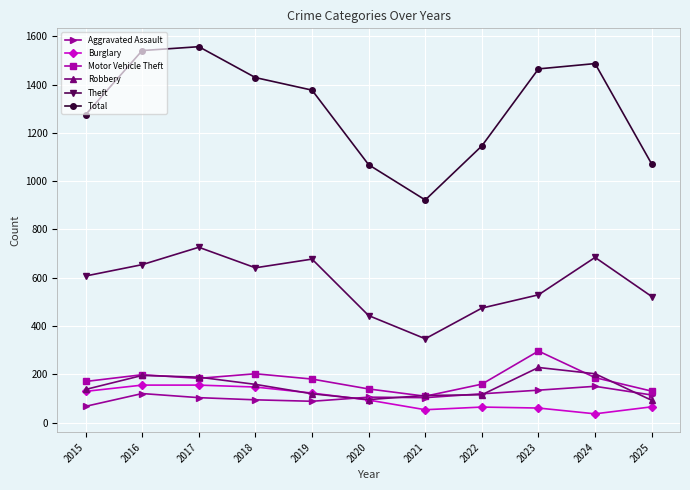

What is the lowest value of the Total series?

922